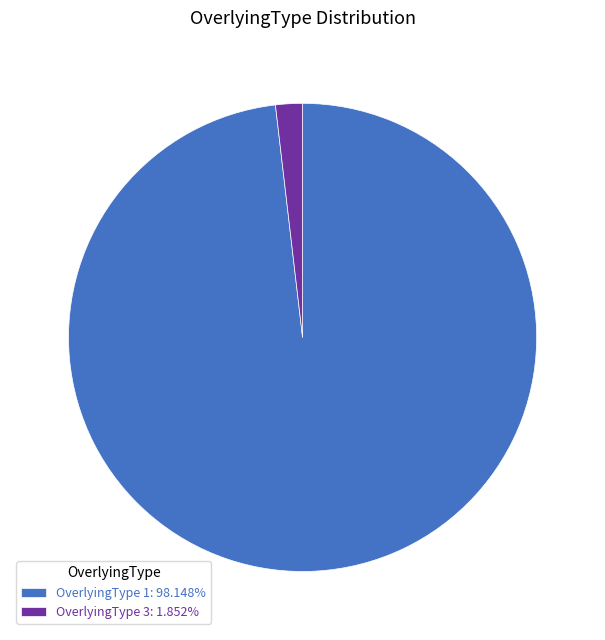

Is OverlyingType 3: 1.852% the majority of the pie?

No